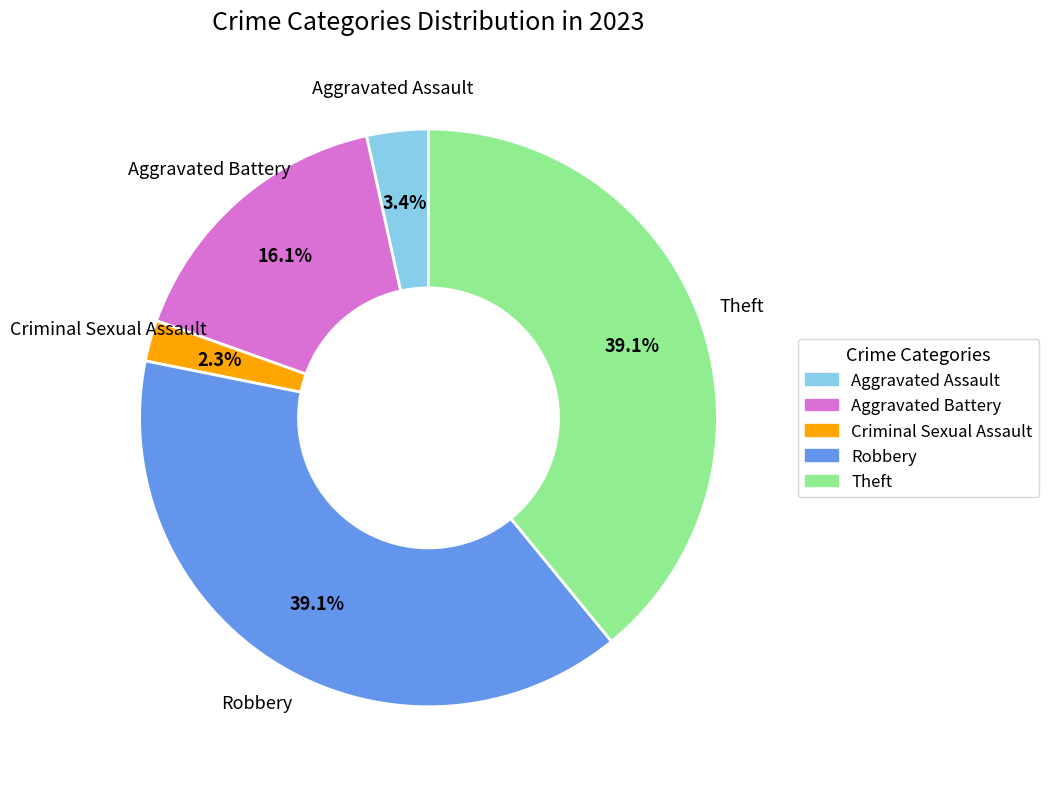

What is the ratio of the value at Robbery to the value at Criminal Sexual Assault?

17.0